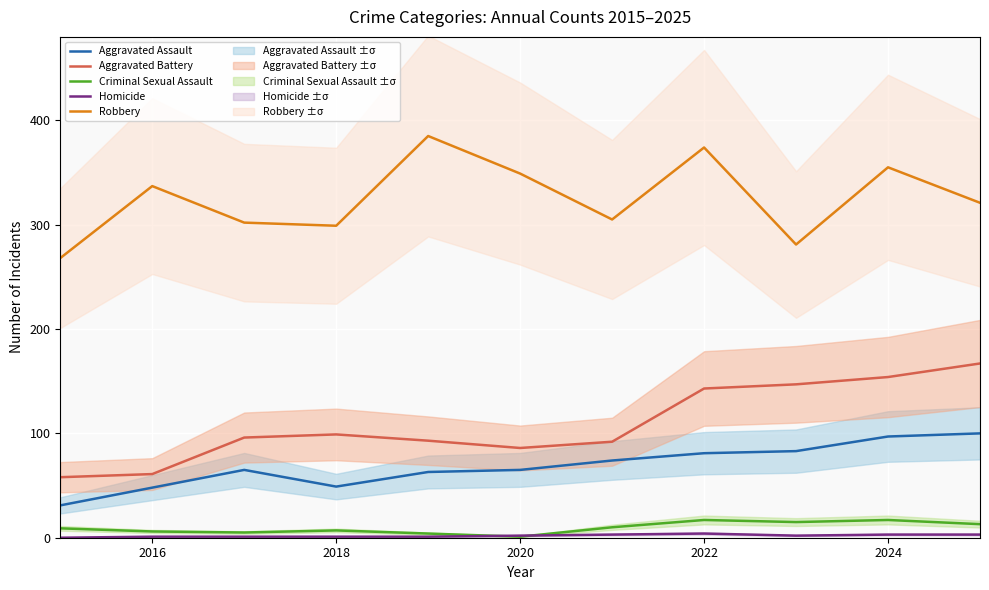

The Aggravated Assault series shows 109 at 2020. True or false?

False